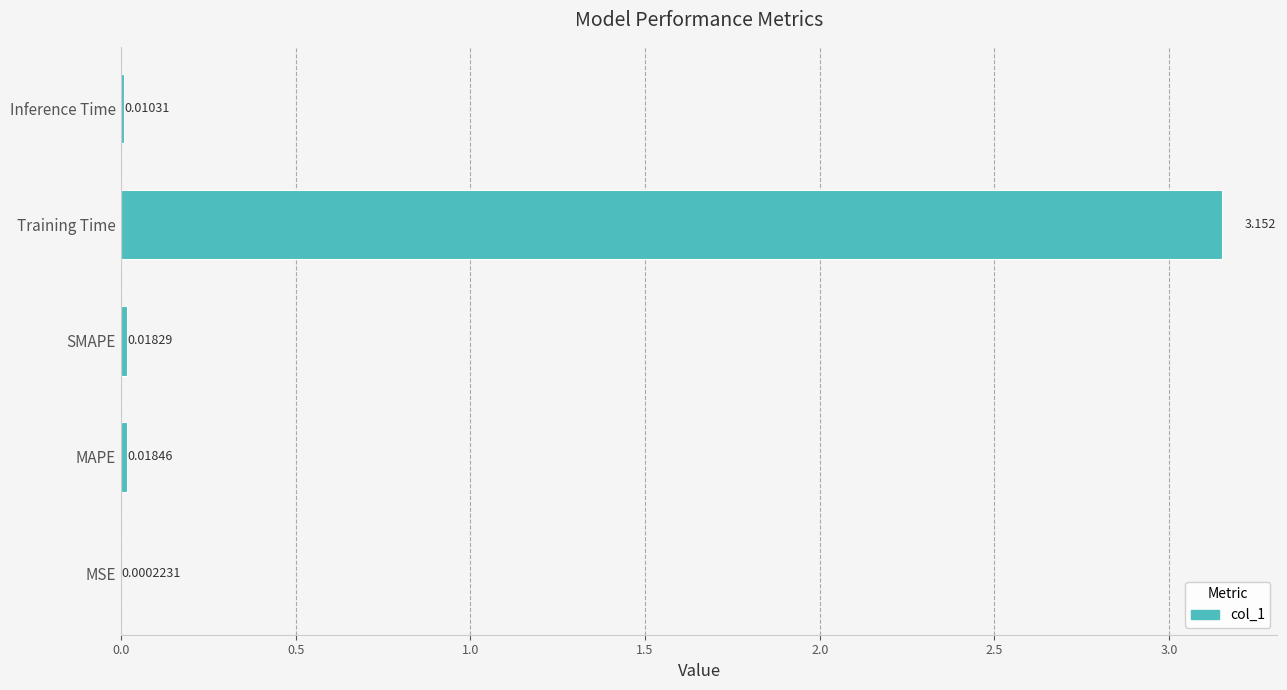

Where is the data nearest to the value 1?

MAPE